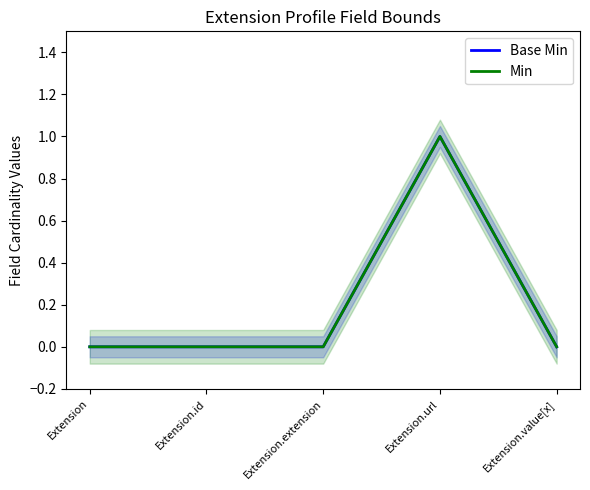

What is the difference between the maximum and second lowest values in the Base Min series?

1